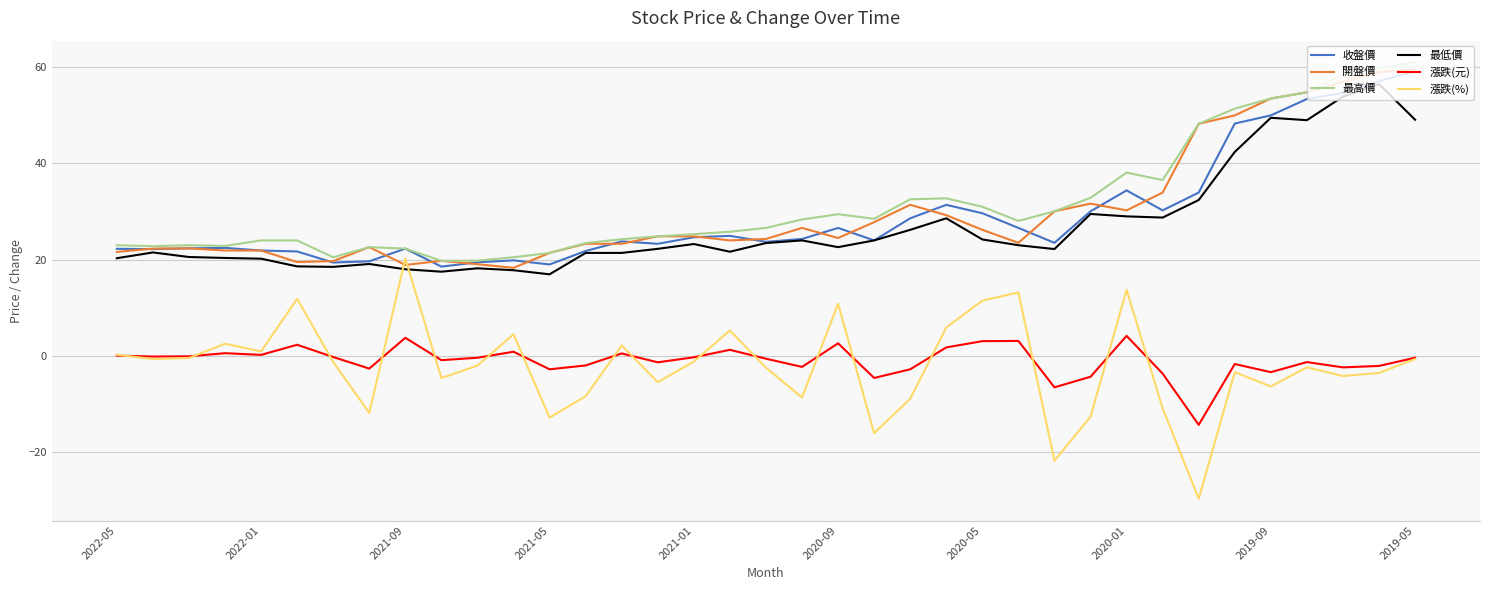

Which series has the largest range (max minus min)?

漲跌(%)